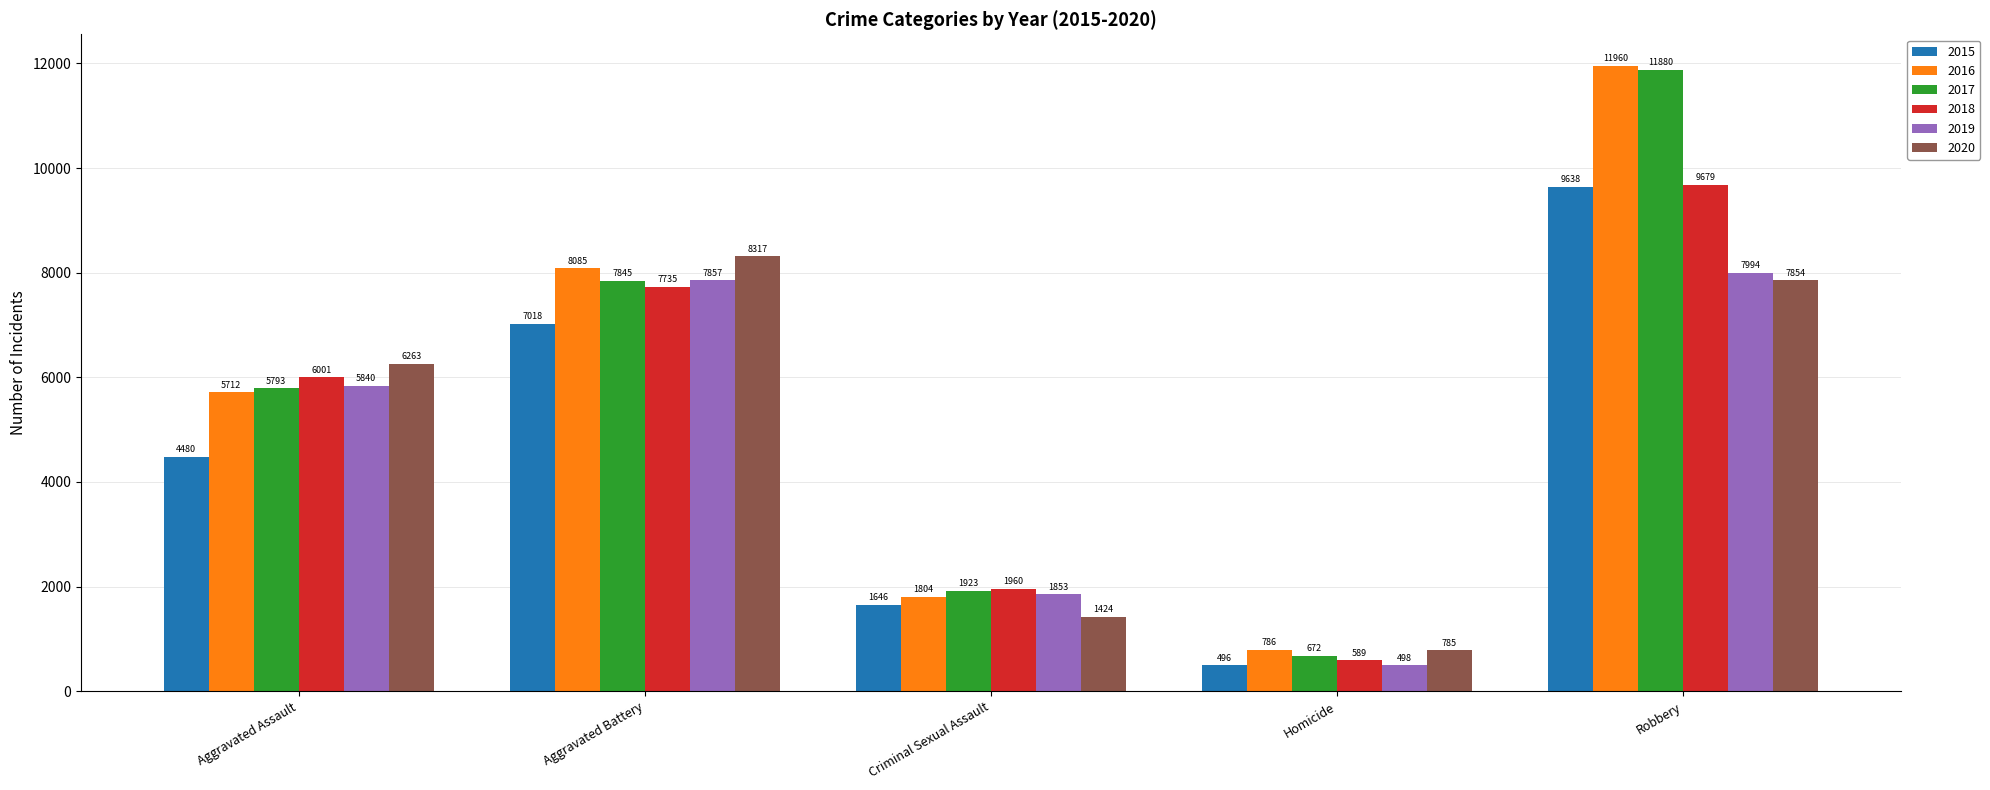

Rank the categories by 2019 value from lowest to highest.

Homicide, Criminal Sexual Assault, Aggravated Assault, Aggravated Battery, Robbery